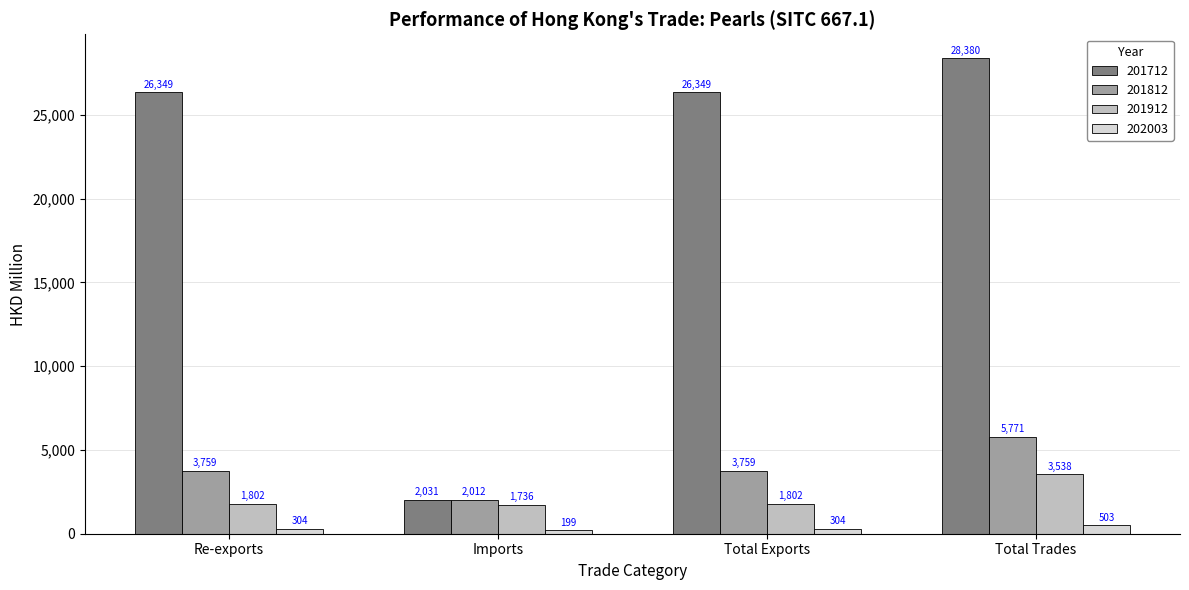

What is the value of the 201712 bar at the 4th from the left?

28379.8